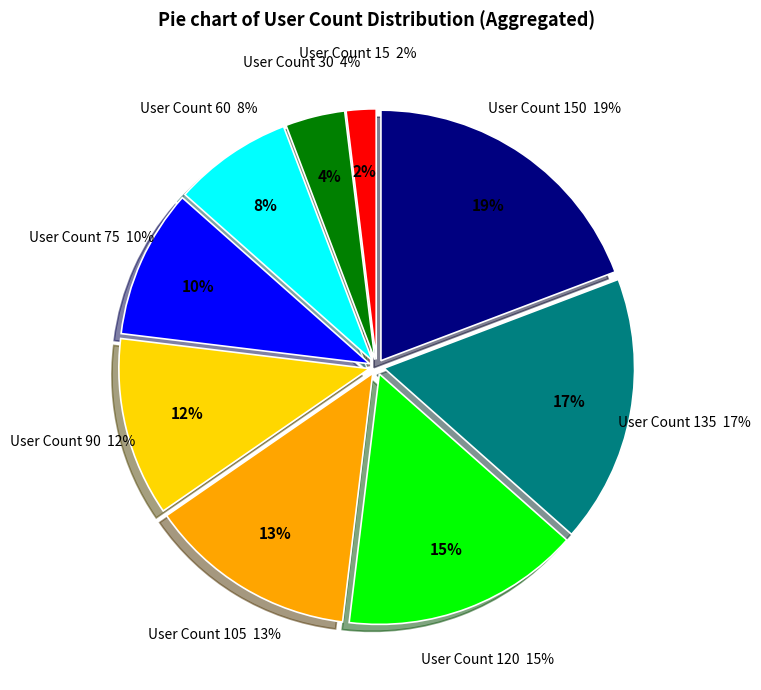

Is 0 the majority of the pie?

No